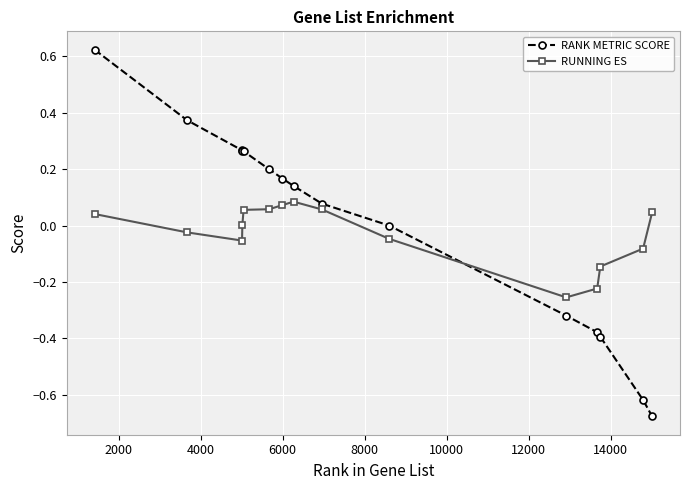

How many intersections are there between RANK METRIC SCORE and RUNNING ES?

1